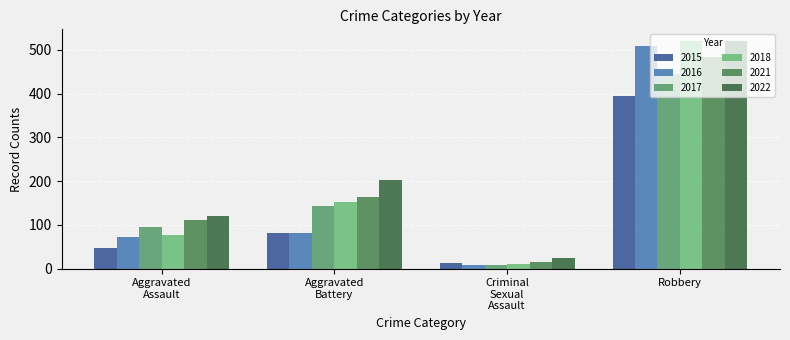

Which label corresponds to the smallest value in the chart?

Criminal
Sexual
Assault